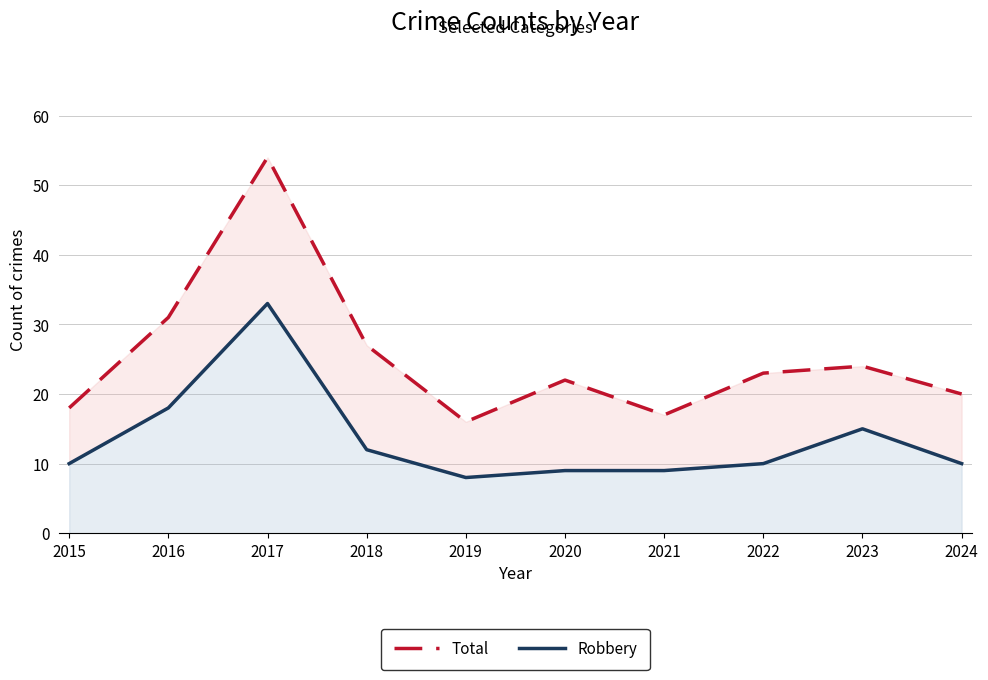

In Total, how many points are lower than both neighbors (excluding endpoints)?

2